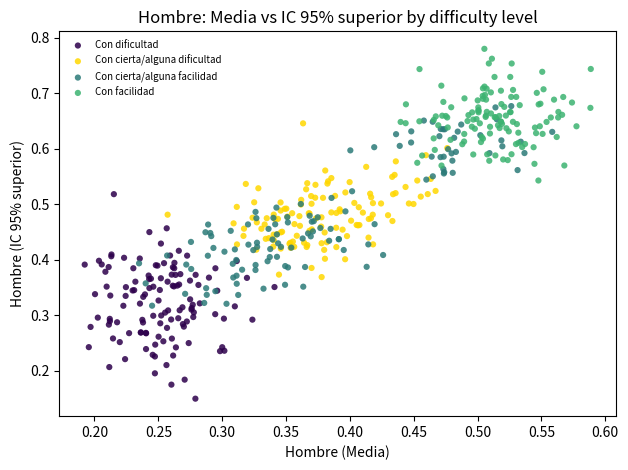

Which series contains the highest Y value?

Con facilidad